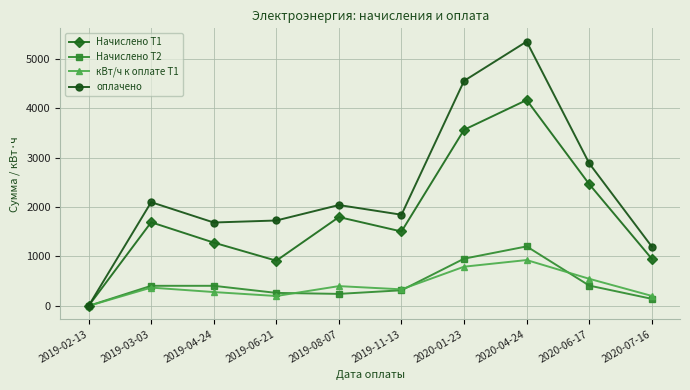

What is the difference between the maximum and minimum values in the оплачено series?

5344.0